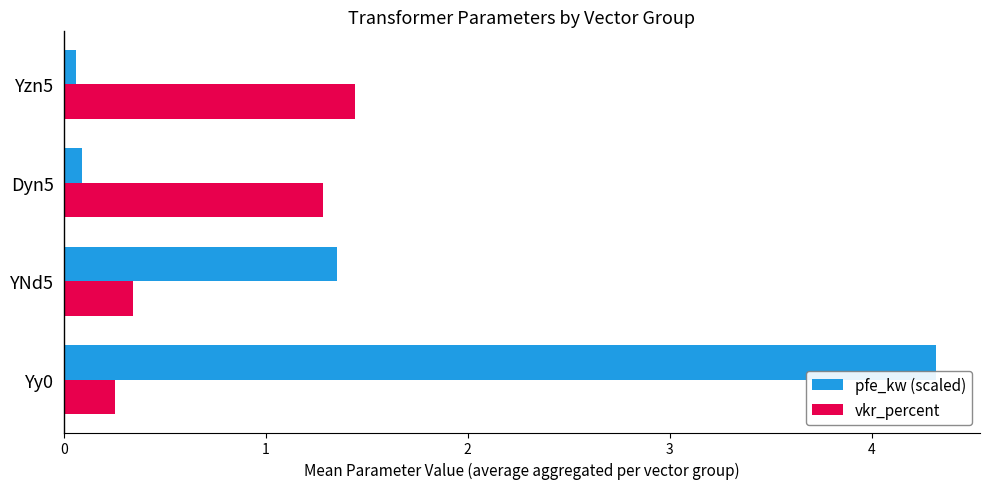

How many distinct data groups are displayed?

2